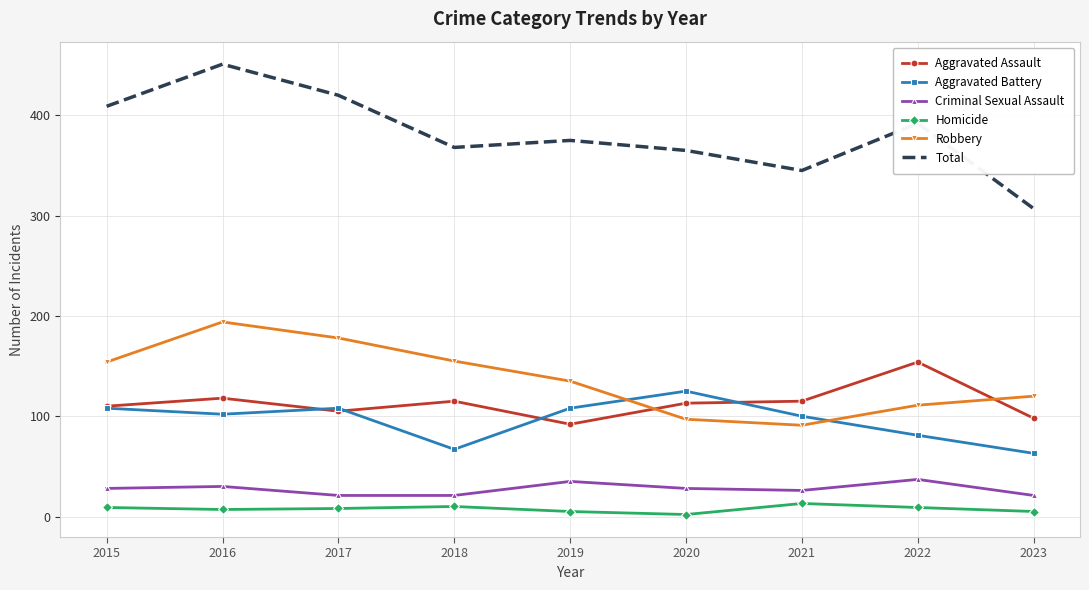

Which series has the widest spread of values?

Total